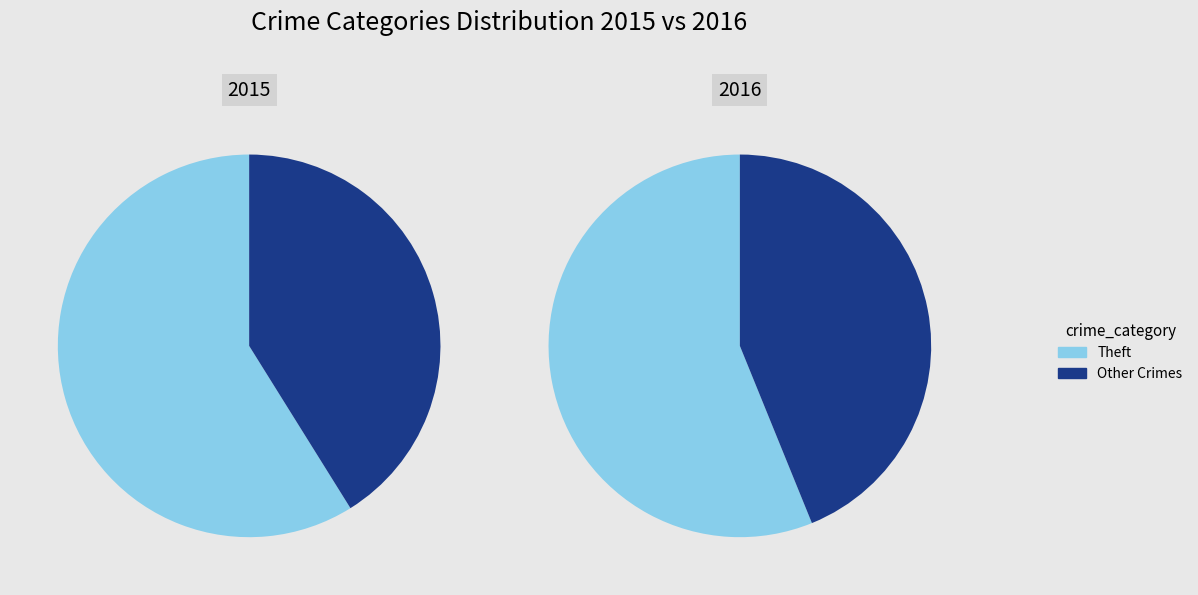

Is there a majority slice in this chart?

Yes